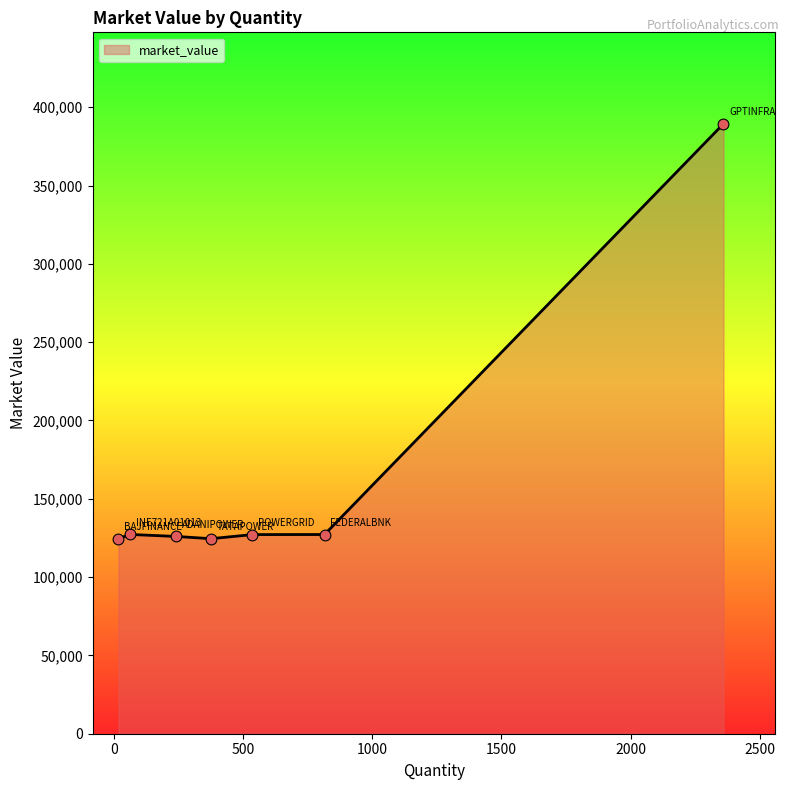

What is the average value?

163713.8